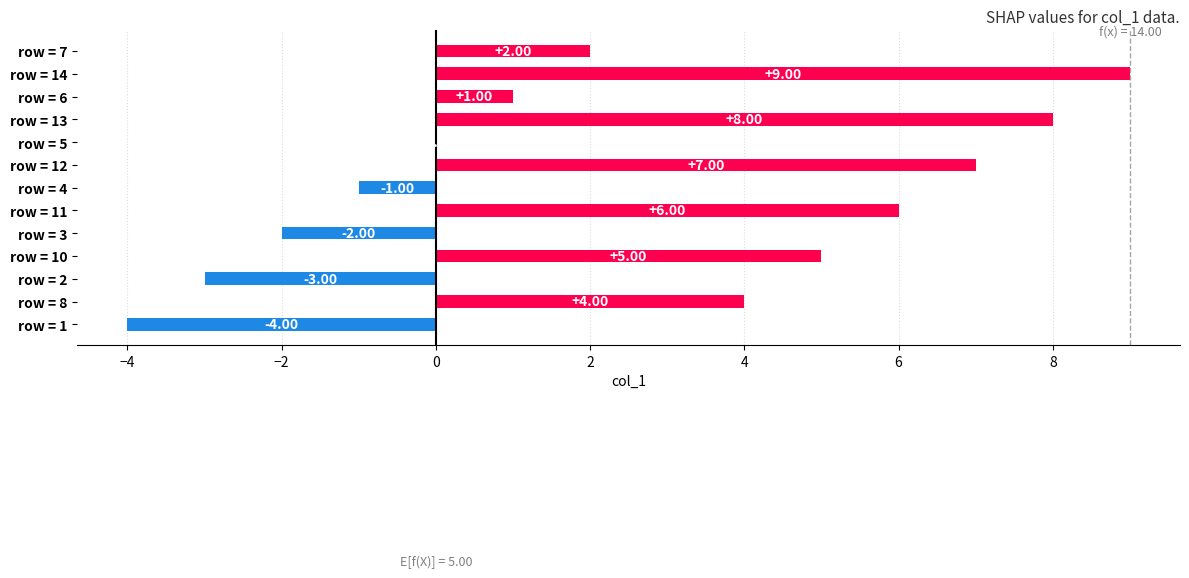

How many categories are shown in the chart?

13